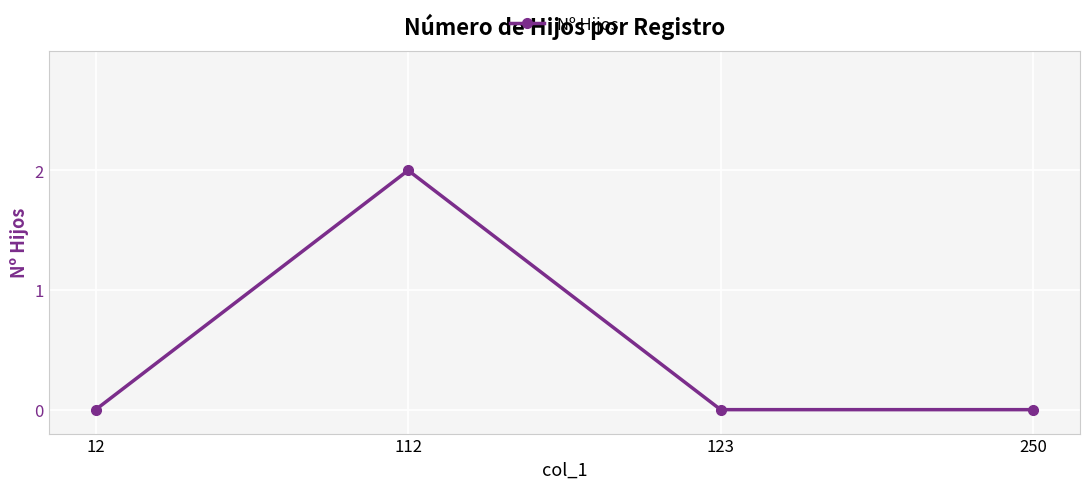

What is the sum of the values at 250 and 112?

2